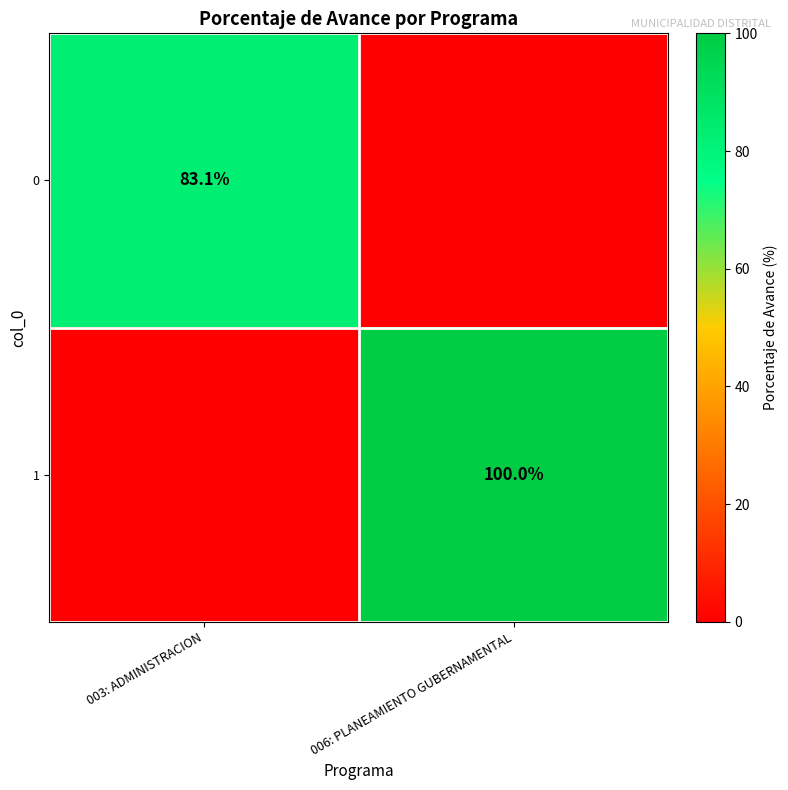

Is the value of 1 at 006: PLANEAMIENTO GUBERNAMENTAL greater than the value of 0 at 003: ADMINISTRACION?

Yes